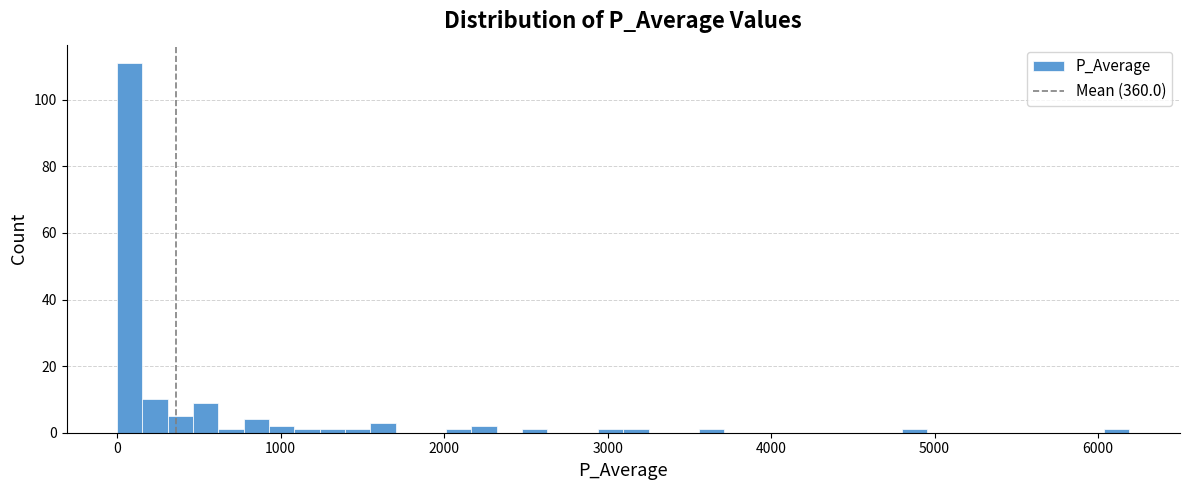

Around what value on the x-axis is the tallest bar? Give the approximate position of its centre, as read against the axis.

100